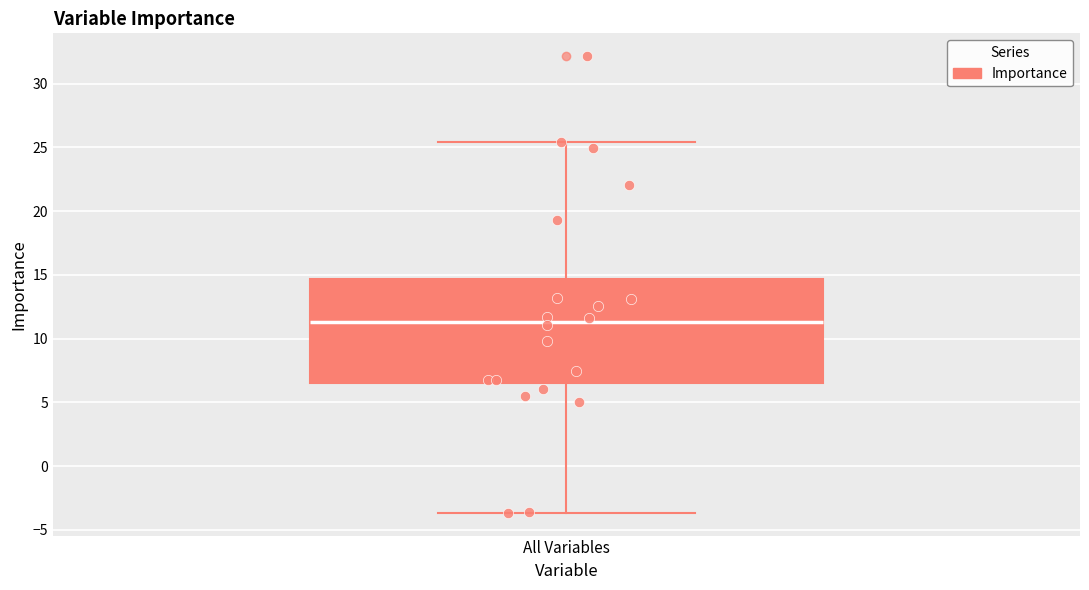

Read this box plot against the y-axis: the position of the median line, the range covered by the box, and the ends of both whiskers. The values are not printed on the chart, so give them approximately, as read against the axis.

median 11.5, box 6.5 to 14.5, whiskers -3.5 to 25.5